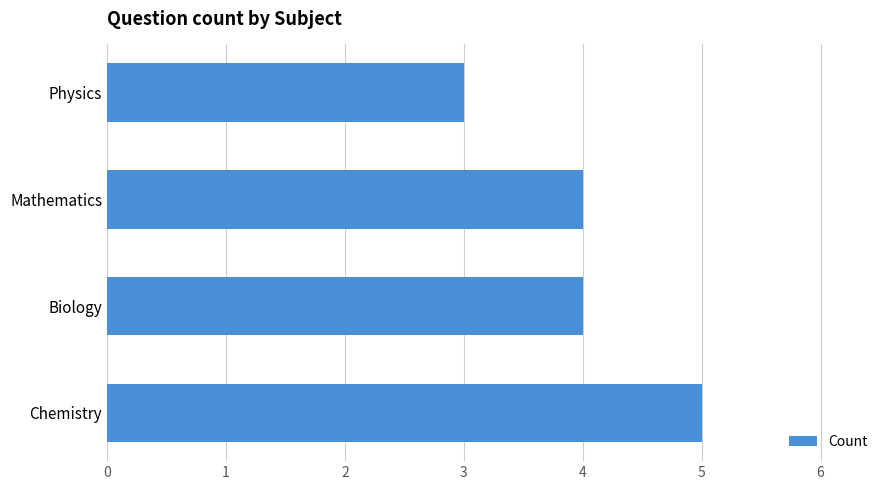

What is the sum of the values at Mathematics and Physics?

7